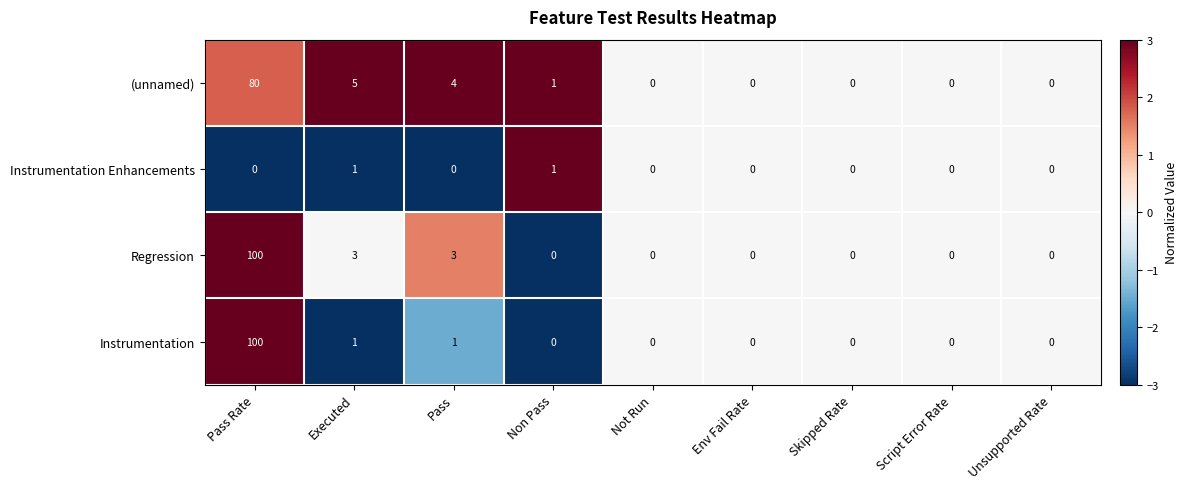

Is it true that (unnamed) equals 28 at Pass Rate?

False